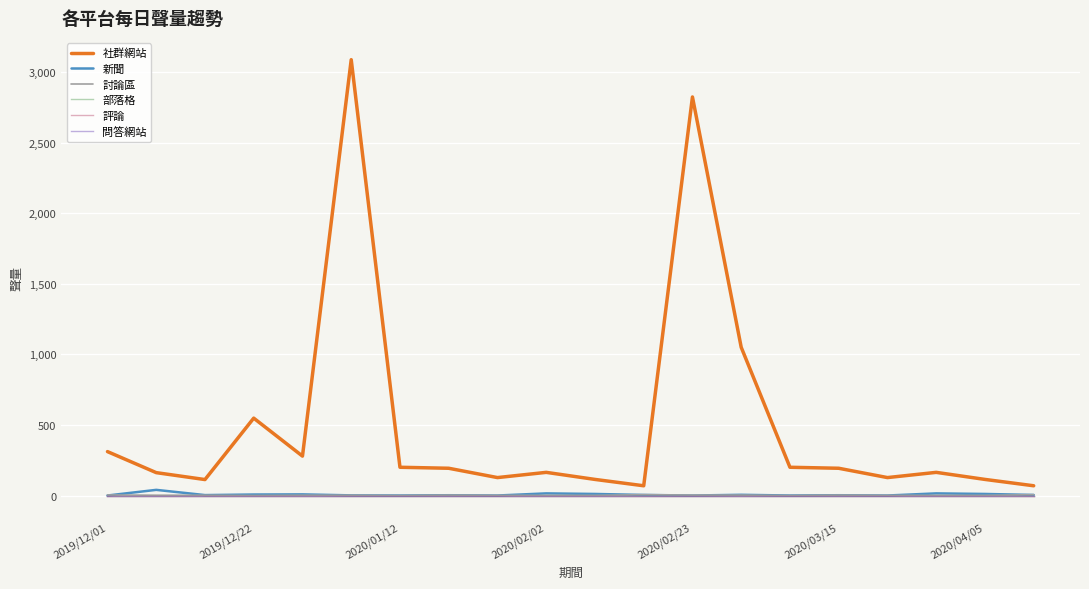

Where is 評論 nearest to the value 0?

2019/12/01